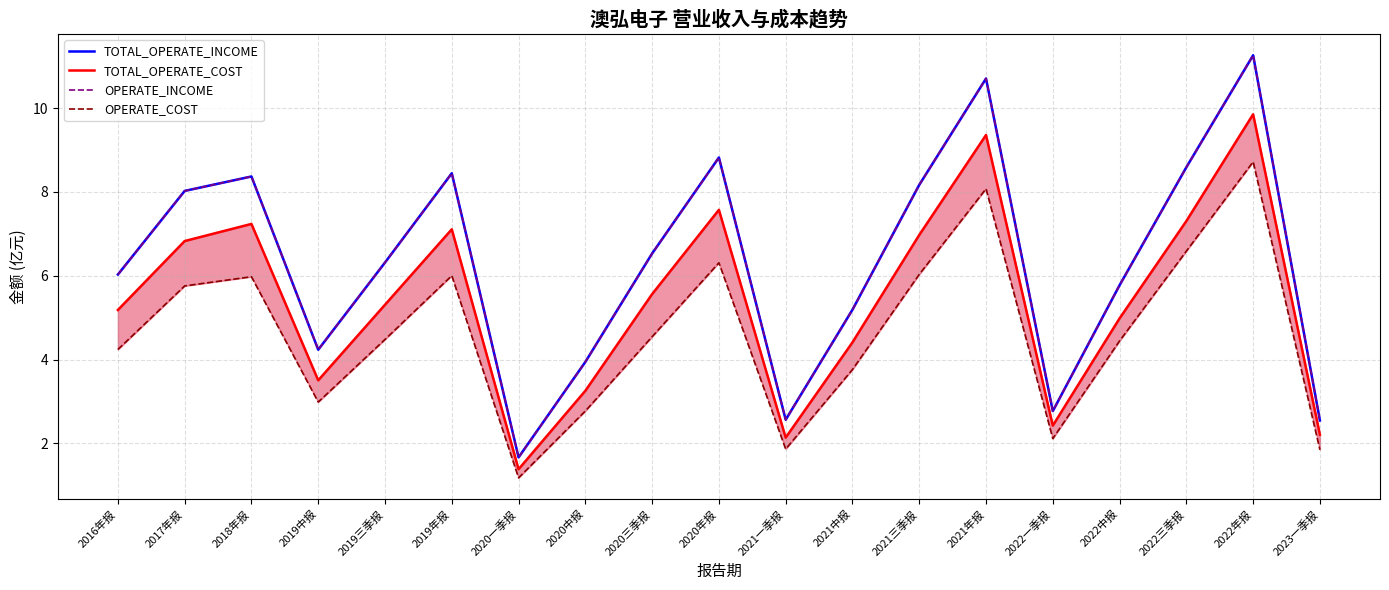

What is the total value across all series at 2021一季报?

9.1